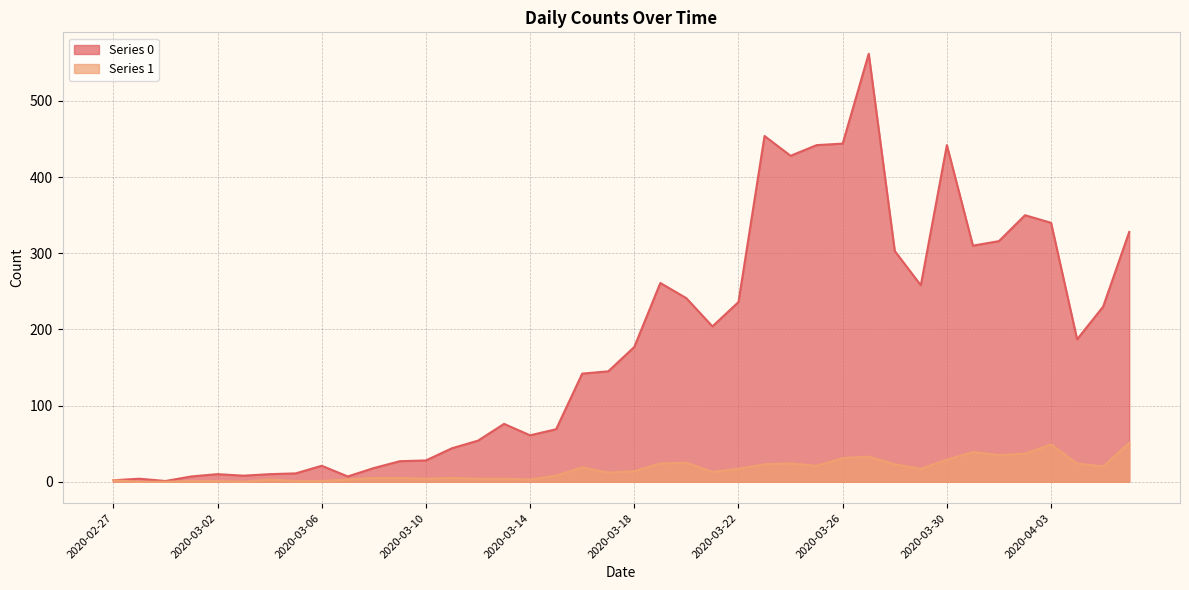

List the series in order of their peak value, highest first.

Series 0, Series 1